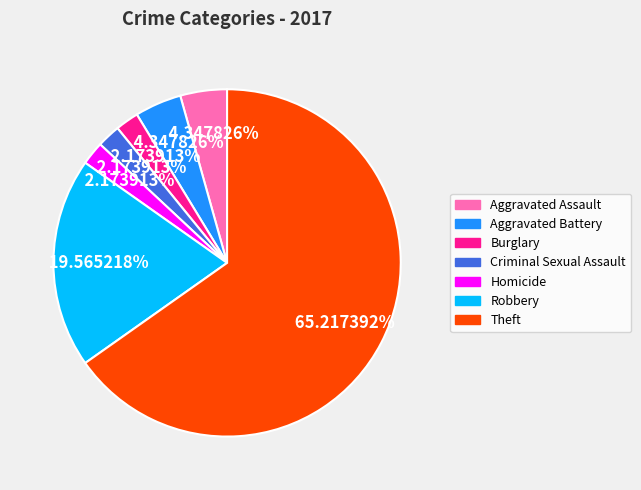

What percentage do Burglary and Theft together represent?

67.4%